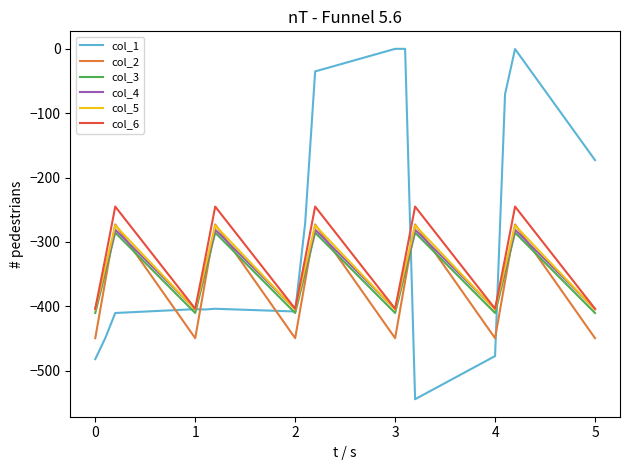

How many interior local valleys does the col_3 series have?

4